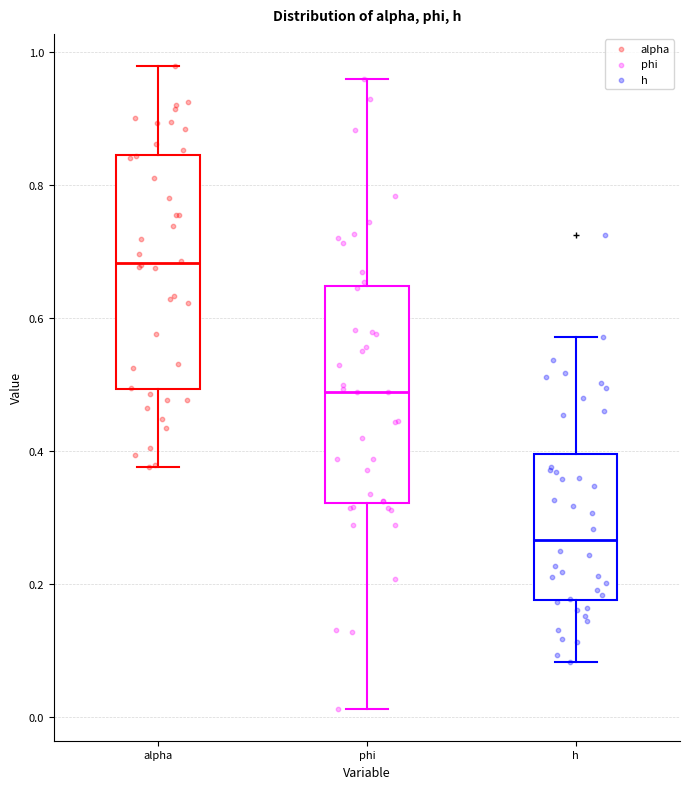

Reading left to right, transcribe this box plot: for each box, give where its median line is, the range the box spans, and where its two whiskers end, as read against the y-axis. The values are not printed on the chart, so give them approximately, as read against the axis.

alpha: median 0.68, box 0.50 to 0.84, whiskers 0.38 to 0.98
phi: median 0.48, box 0.32 to 0.64, whiskers 0.02 to 0.96
h: median 0.26, box 0.18 to 0.40, whiskers 0.08 to 0.58